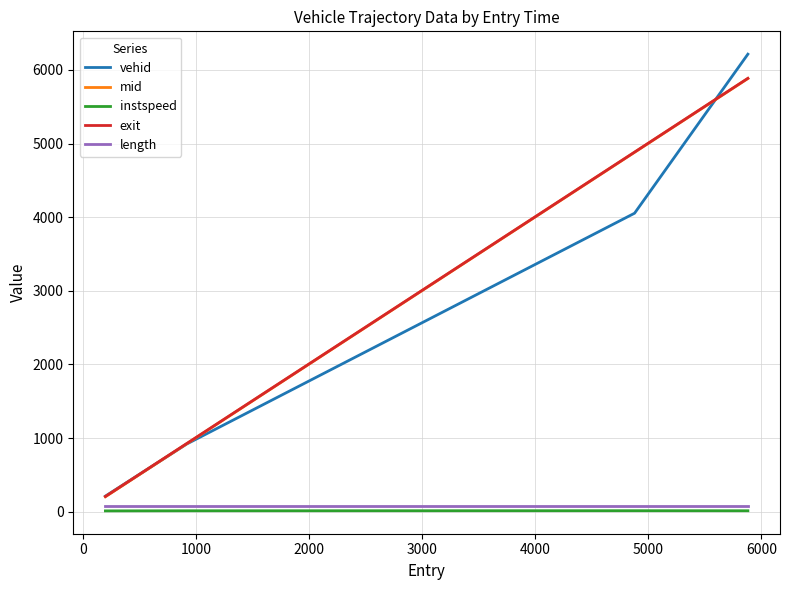

True or false: mid and instspeed cross at least once.

False